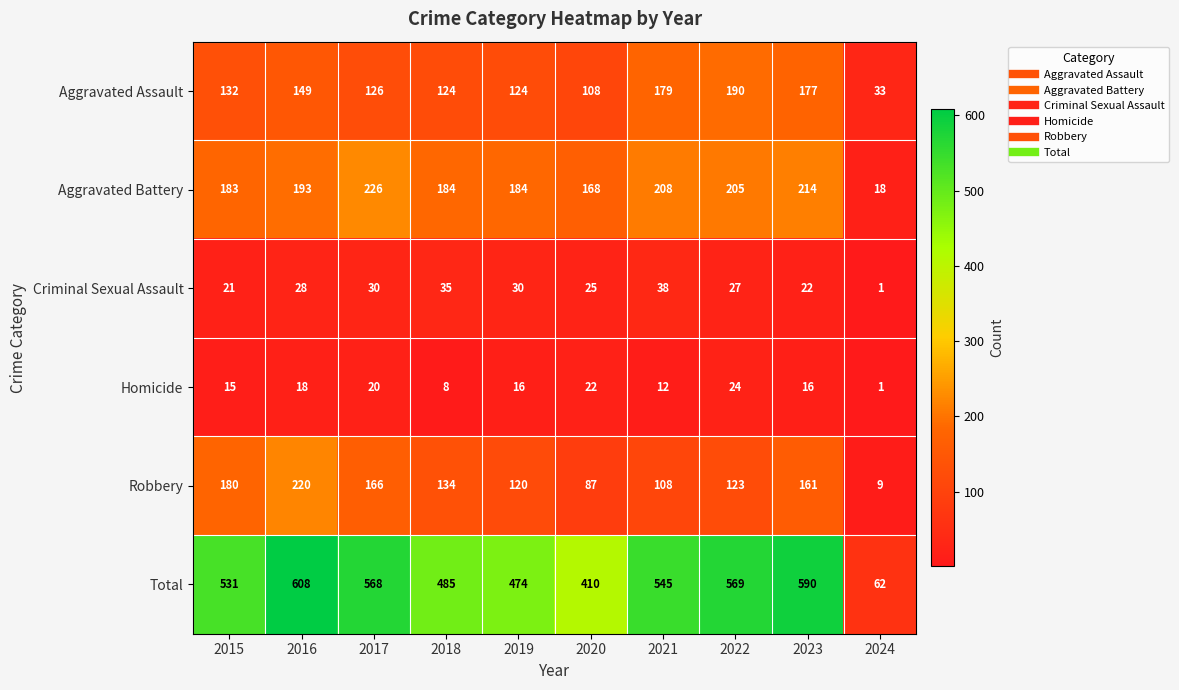

What is the average value of the Aggravated Assault series?

134